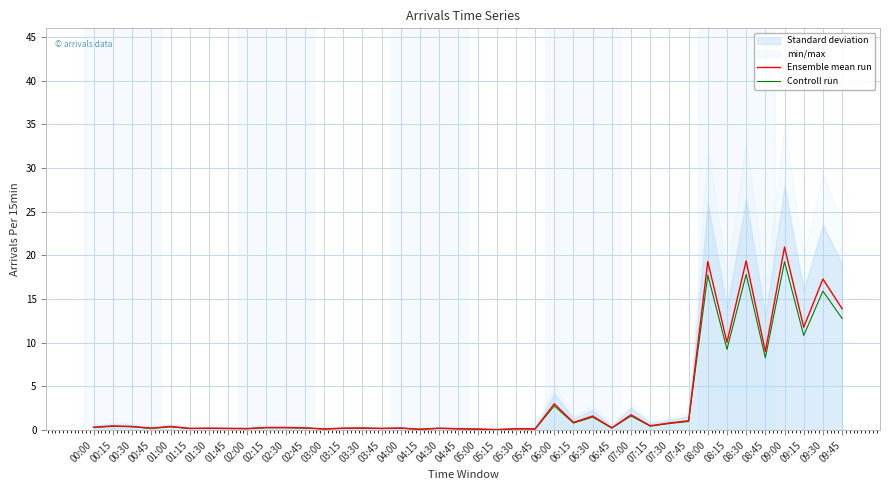

In Controll run, how many points are higher than both neighbors (excluding endpoints)?

14